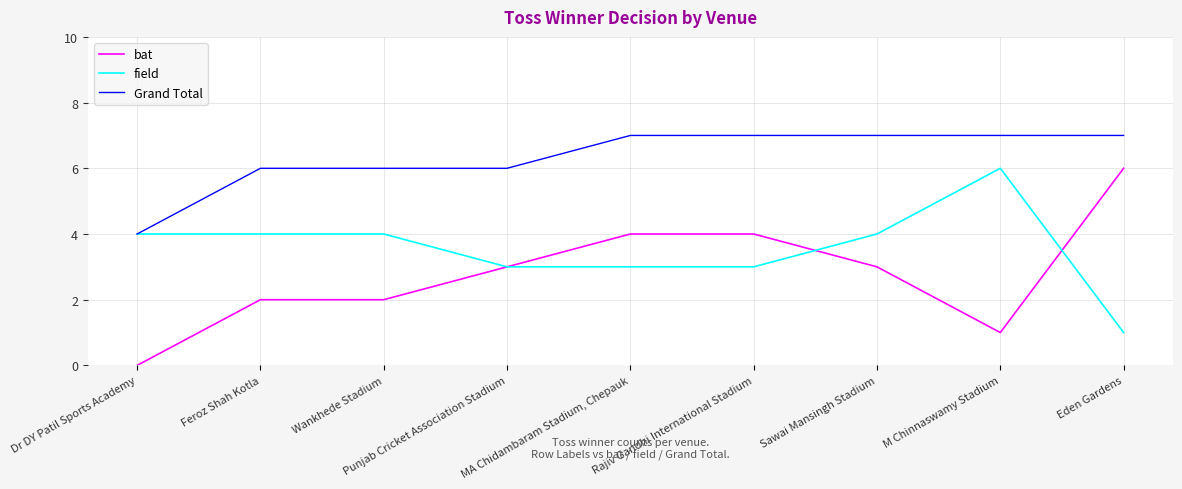

What position from the left is Punjab Cricket Association Stadium?

4